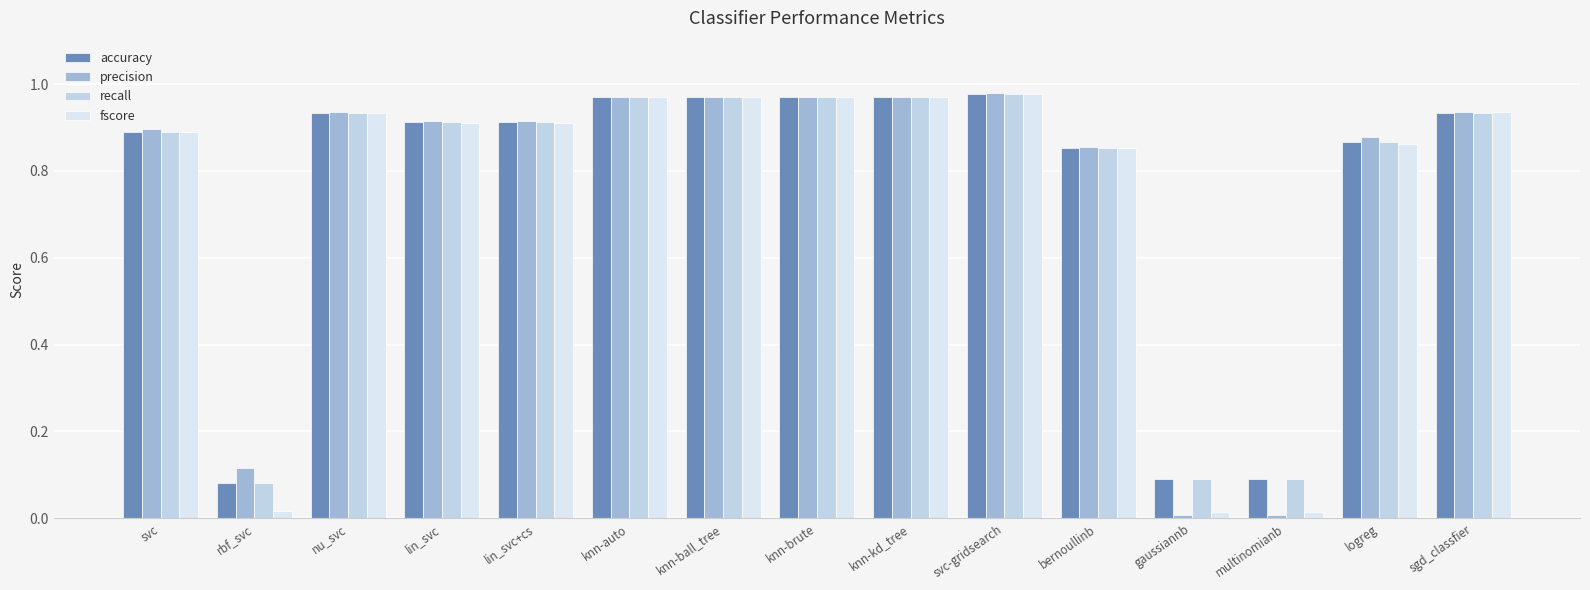

What is the label of the 6th bar from the left?

knn-auto